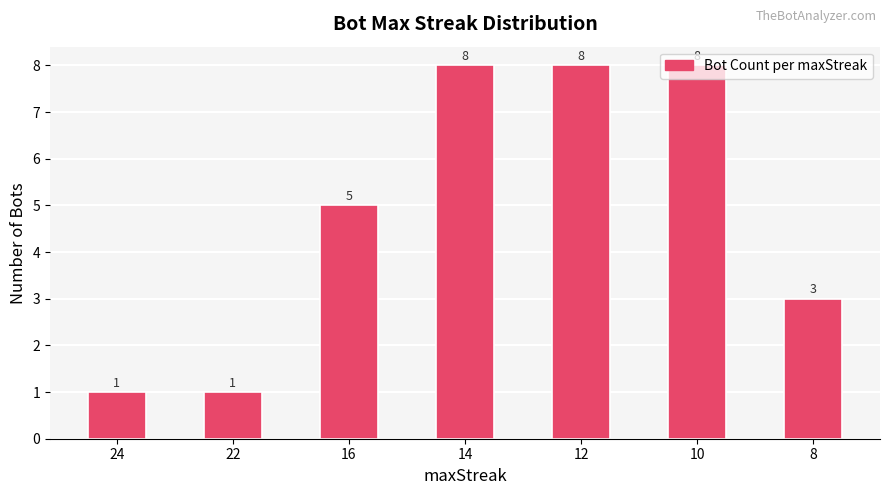

What is the value of the 2nd bar from the left?

1